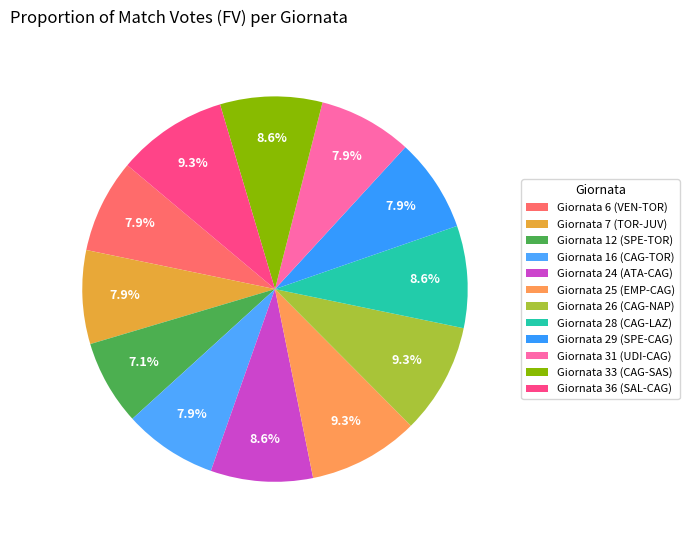

How many slices are in this pie chart?

12